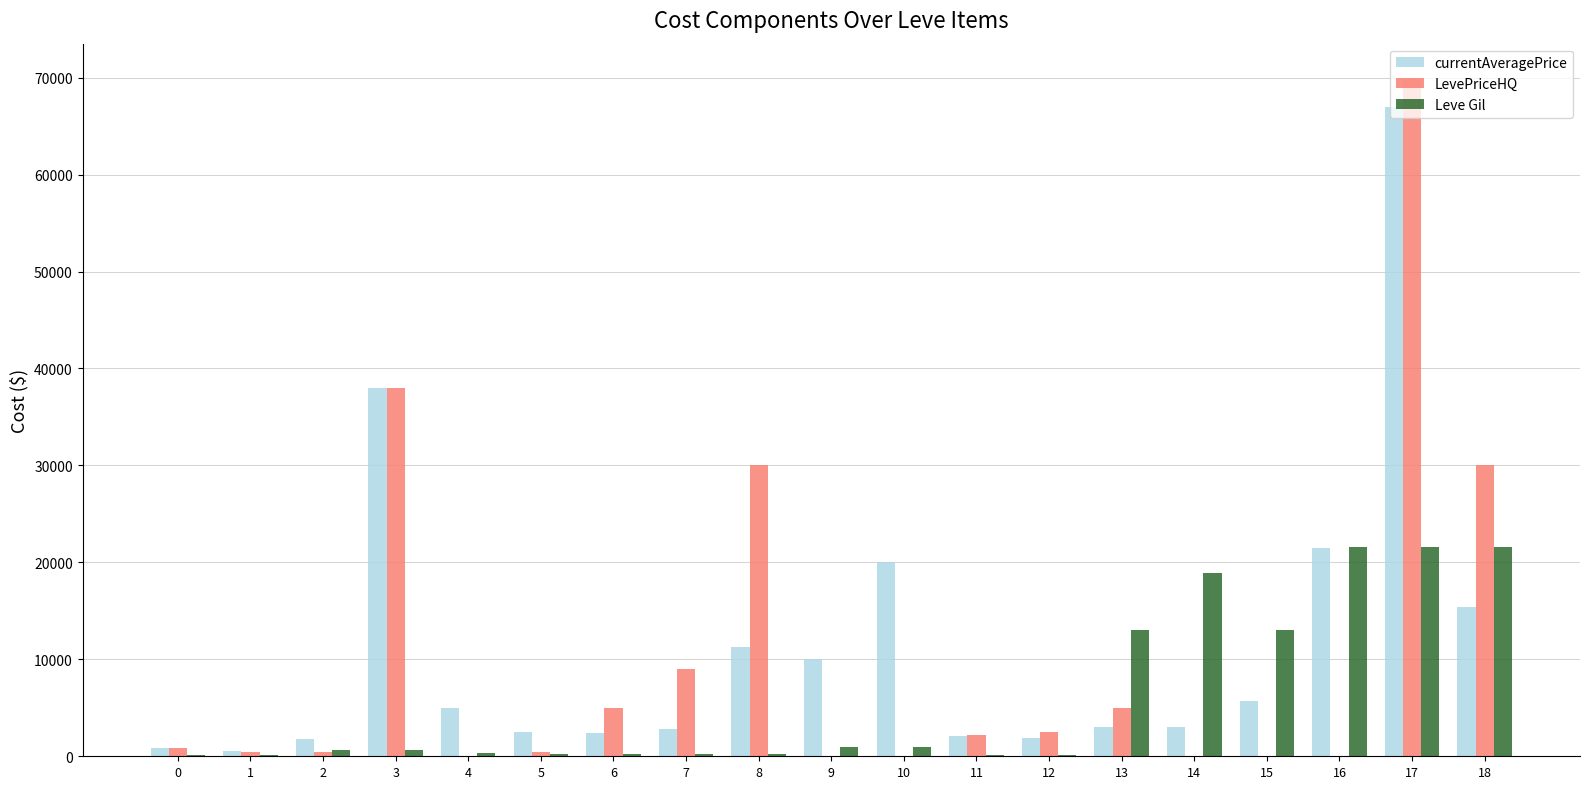

Are the bars horizontal?

No